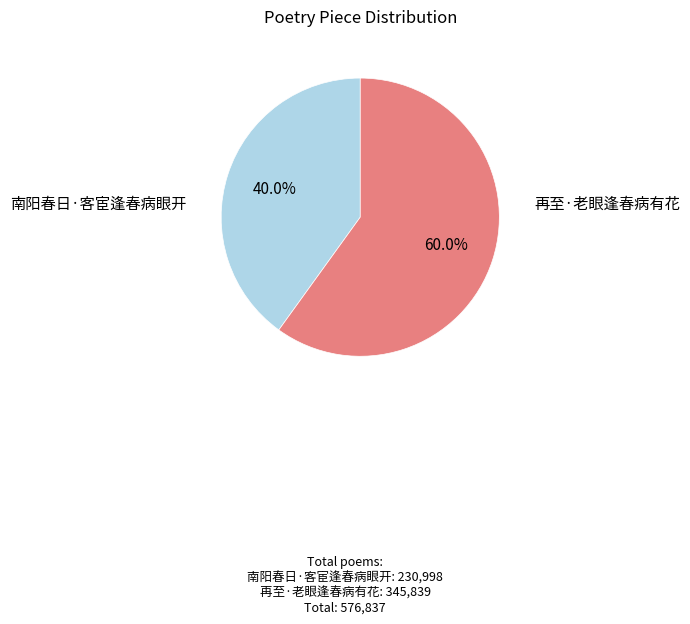

Is there a majority slice in this chart?

Yes